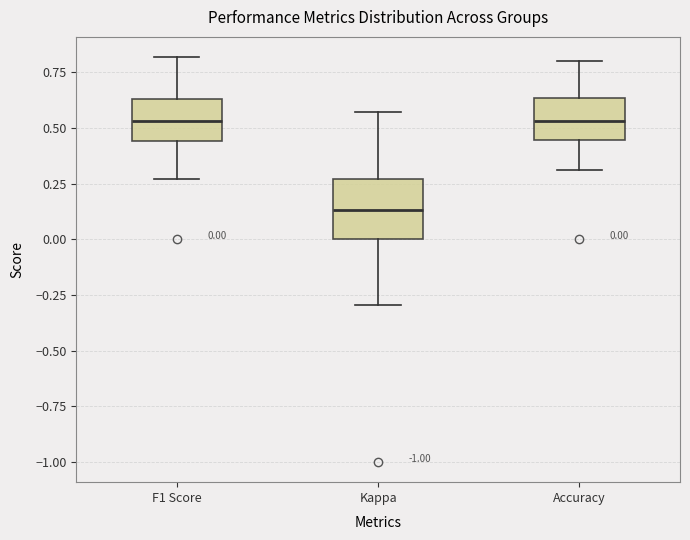

Which box is the tallest, from its lower edge to its upper edge?

Kappa